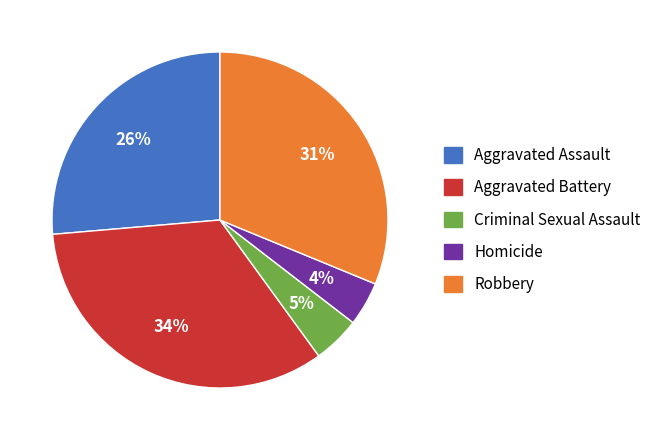

Count the number of slices in the pie.

5